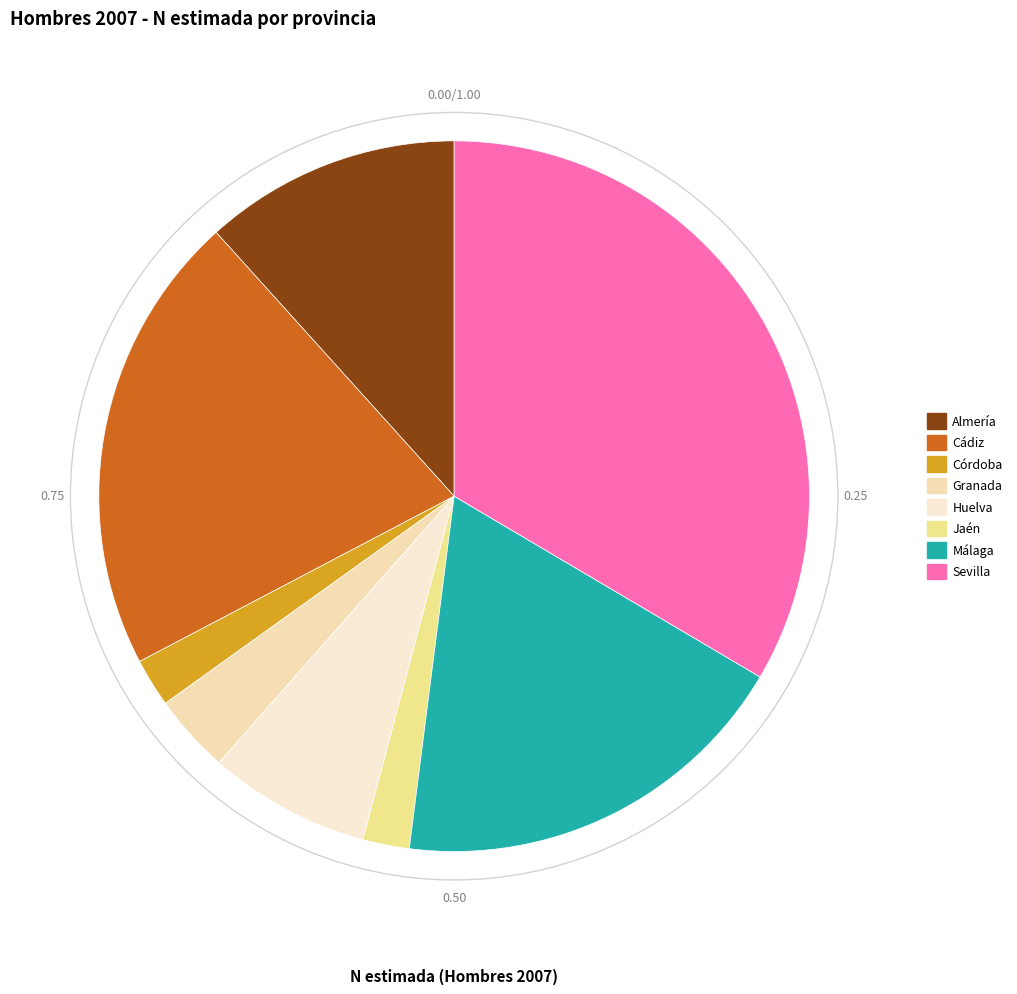

What is the total percentage of Córdoba and Jaén?

4.3%